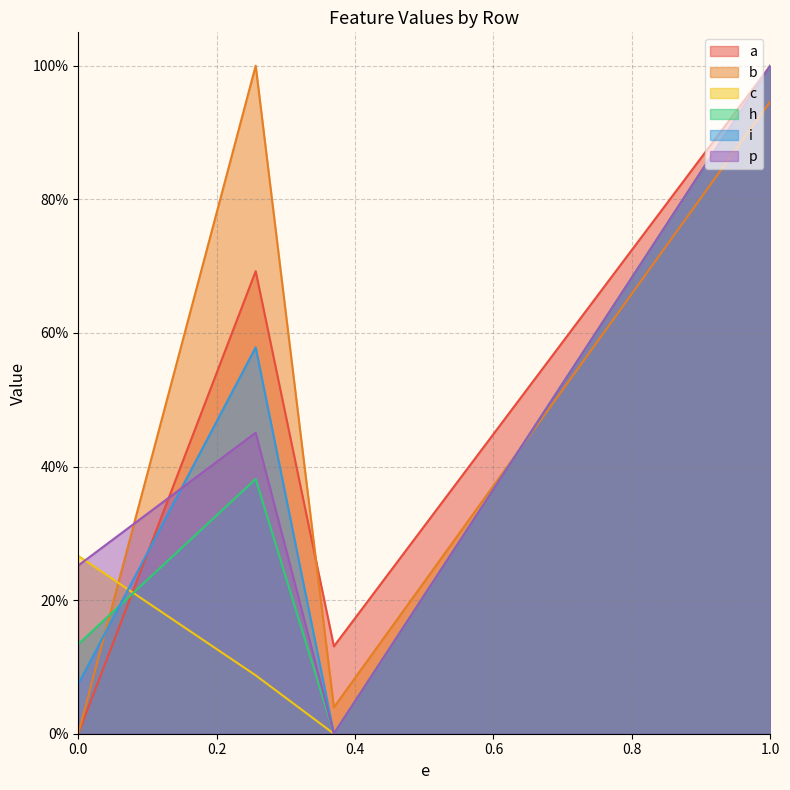

What is the sum of all a values?

1.8